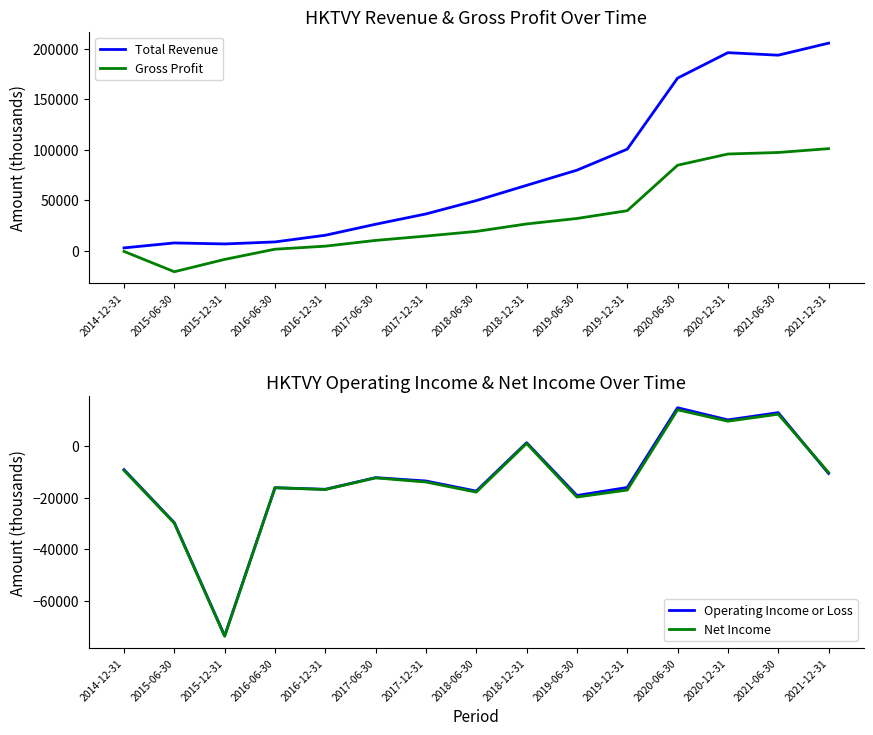

How many values in the Net Income series are below -14000?

7